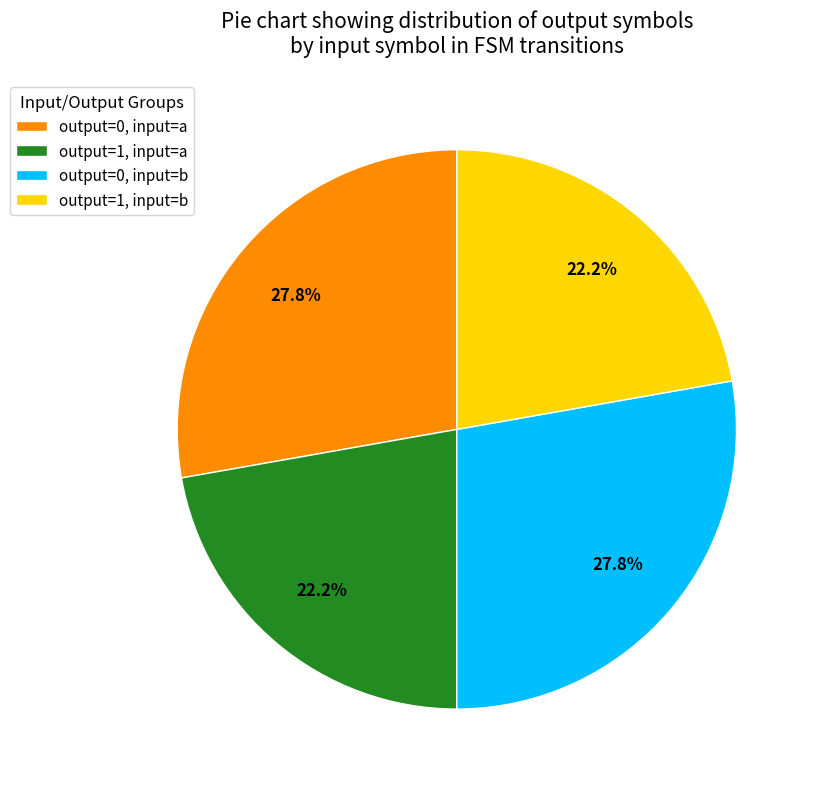

How much of the chart is everything except output=0, input=b?

72.2%